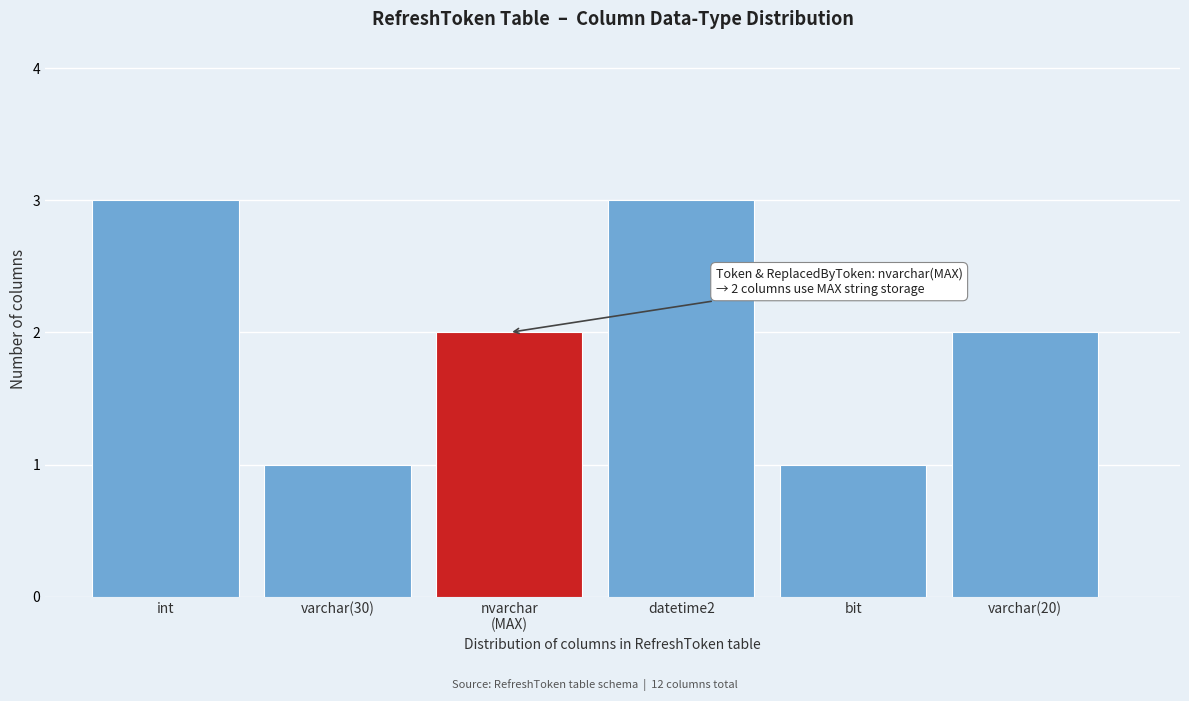

Reading right to left, list all the values displayed in this chart.

2	1	3	2	1	3